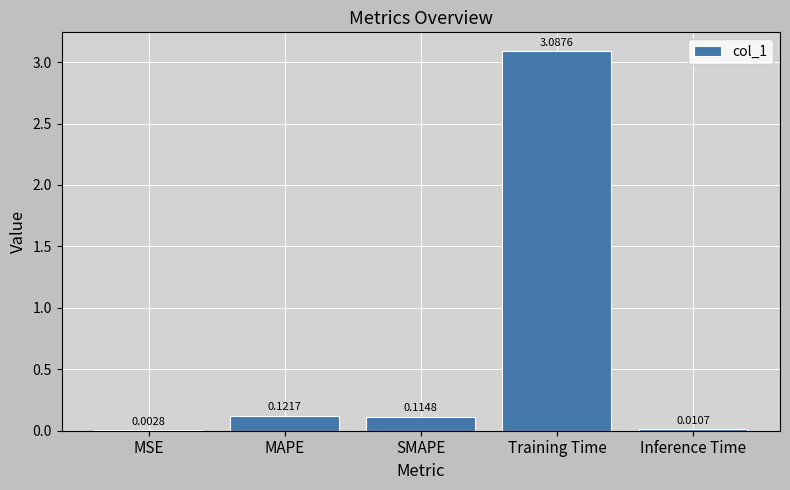

What is the change in value from MSE to Training Time?

+3.1